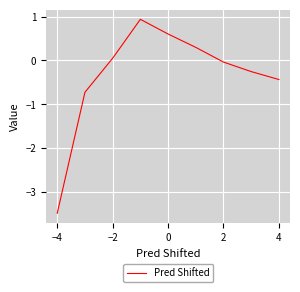

What is the minimum value shown in the chart?

-3.5